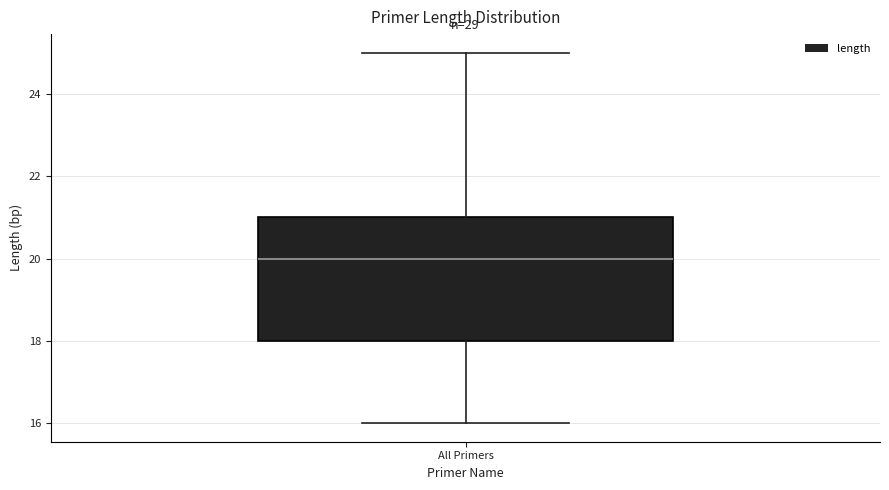

Read this box plot against the y-axis: the position of the median line, the range covered by the box, and the ends of both whiskers. The values are not printed on the chart, so give them approximately, as read against the axis.

median 20, box 18 to 21, whiskers 16 to 25